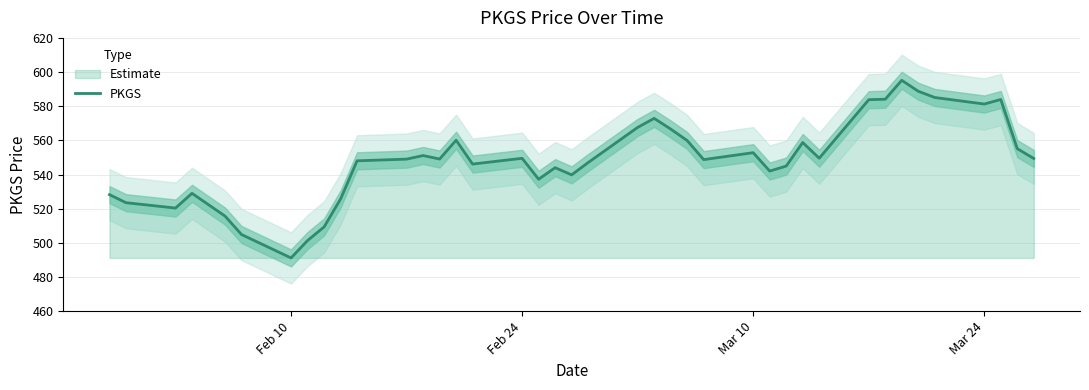

Reading left to right, what are all the values shown in this chart?

528.2	523.5	520.4	529.0	515.7	504.9	491.2	501.4	509.3	525.7	548.0	549.0	551.1	549.1	560.1	546.1	549.5	537.2	544.0	539.8	547.0	567.6	572.9	566.6	559.9	548.7	552.8	542.0	545.0	558.7	549.5	583.8	584.1	595.2	588.8	585.1	581.3	583.9	555.1	549.4